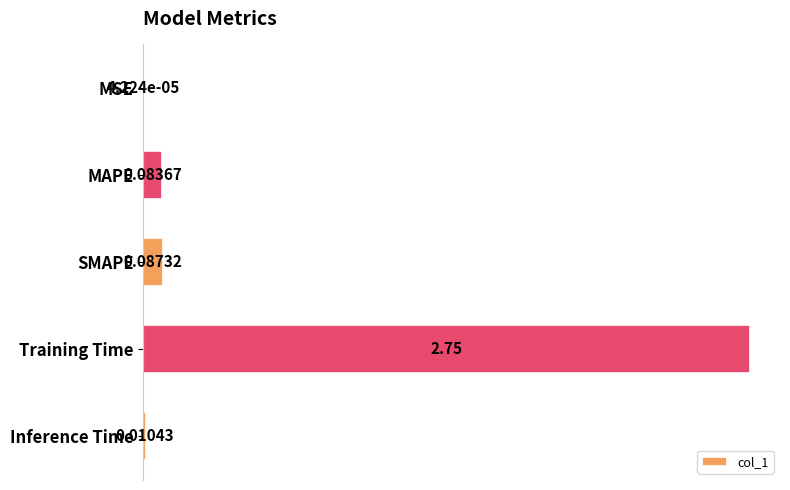

What is the sum of all values?

2.9